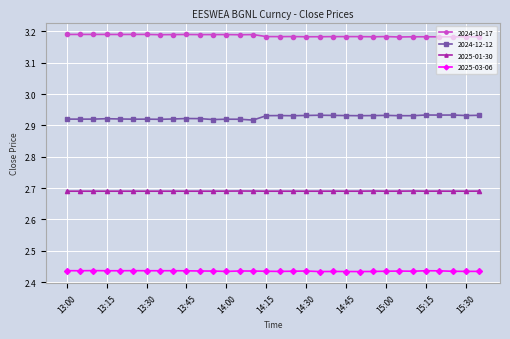

At how many categories does at least one series exceed 3?

32